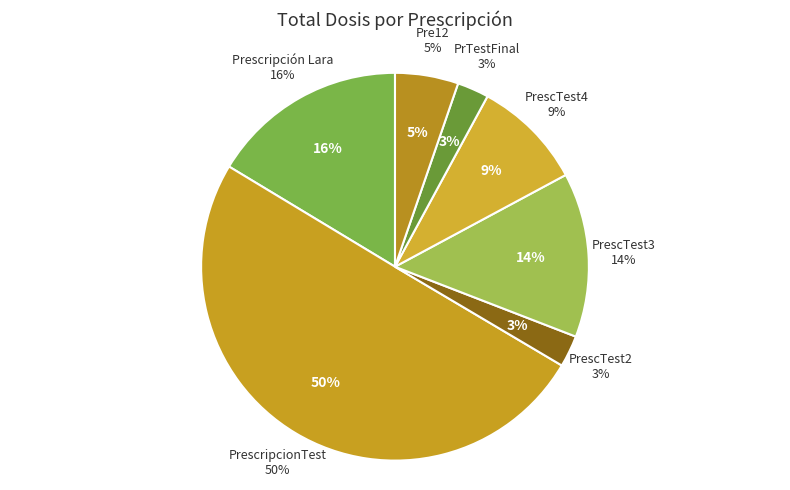

How many segments does this pie chart have?

7